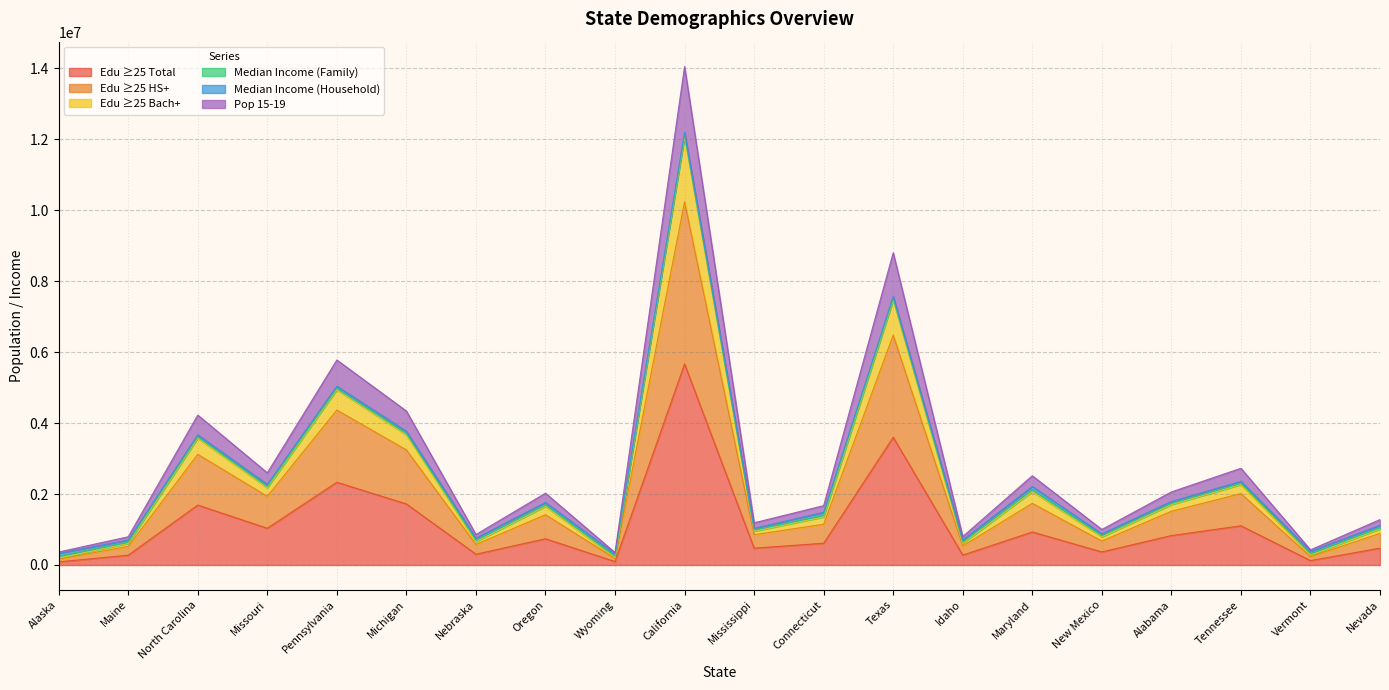

At which category does S1501_C01_026E reach its first local valley?

Missouri